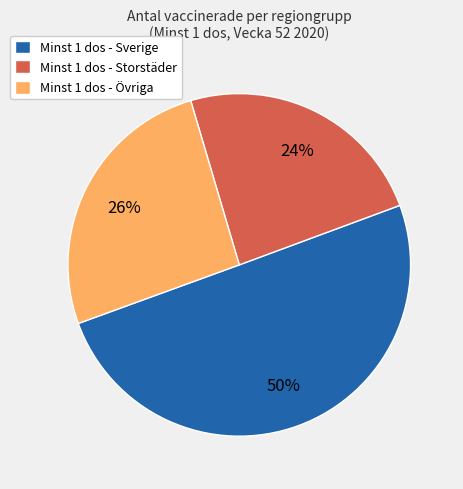

The Minst 1 dos - Storstäder slice represents 16% of the pie. True or false?

False